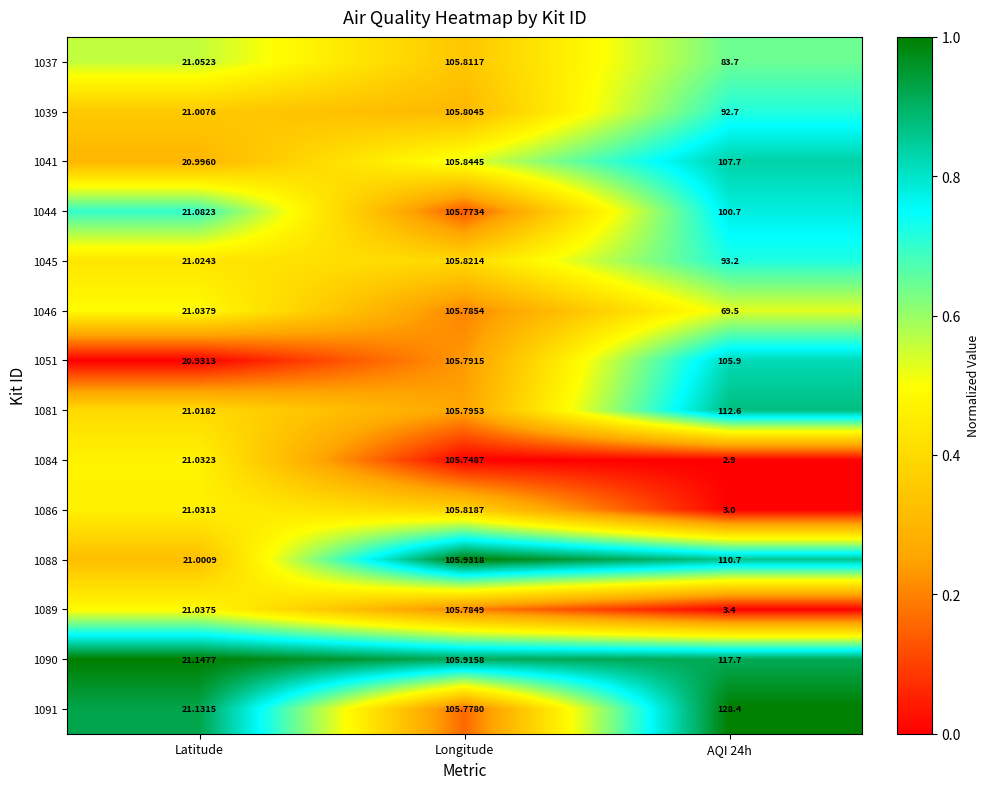

Is the value of 1051 at Longitude greater than the value of 1081 at AQI 24h?

No